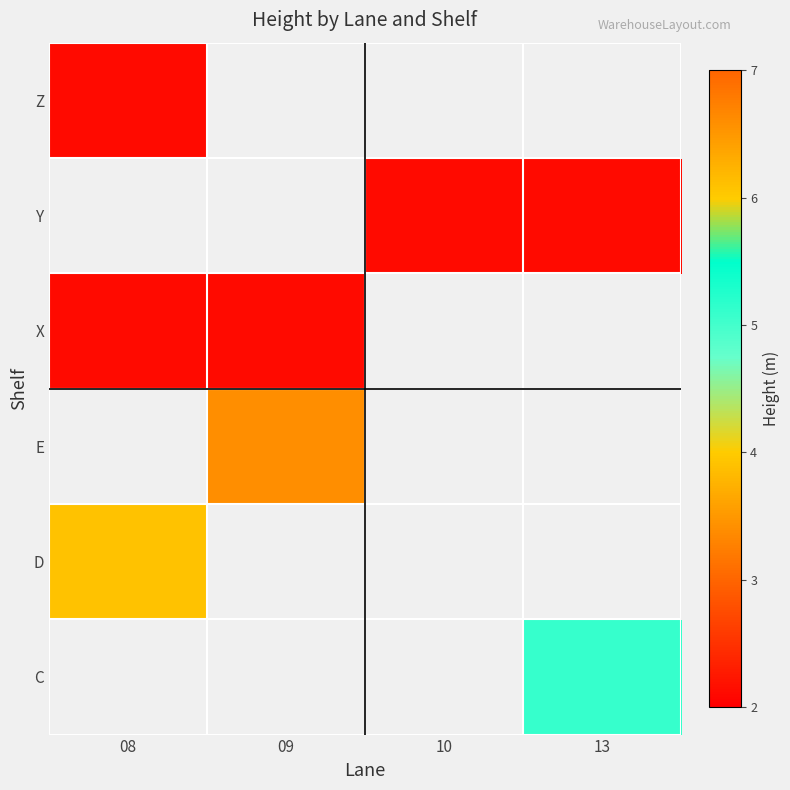

Is it true that X equals 1.1 at 09?

False